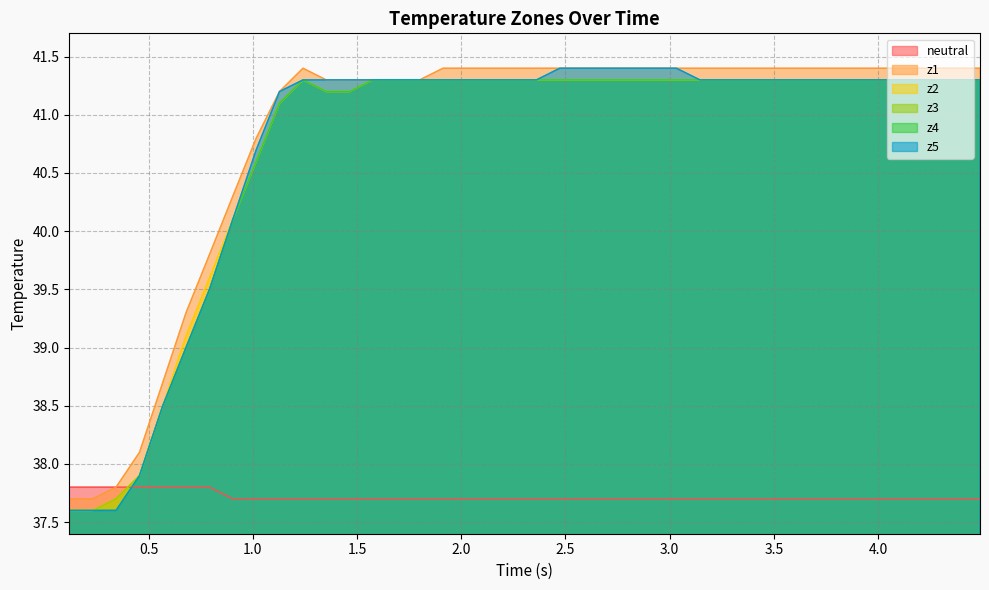

How many intersections are there between neutral and z5?

1